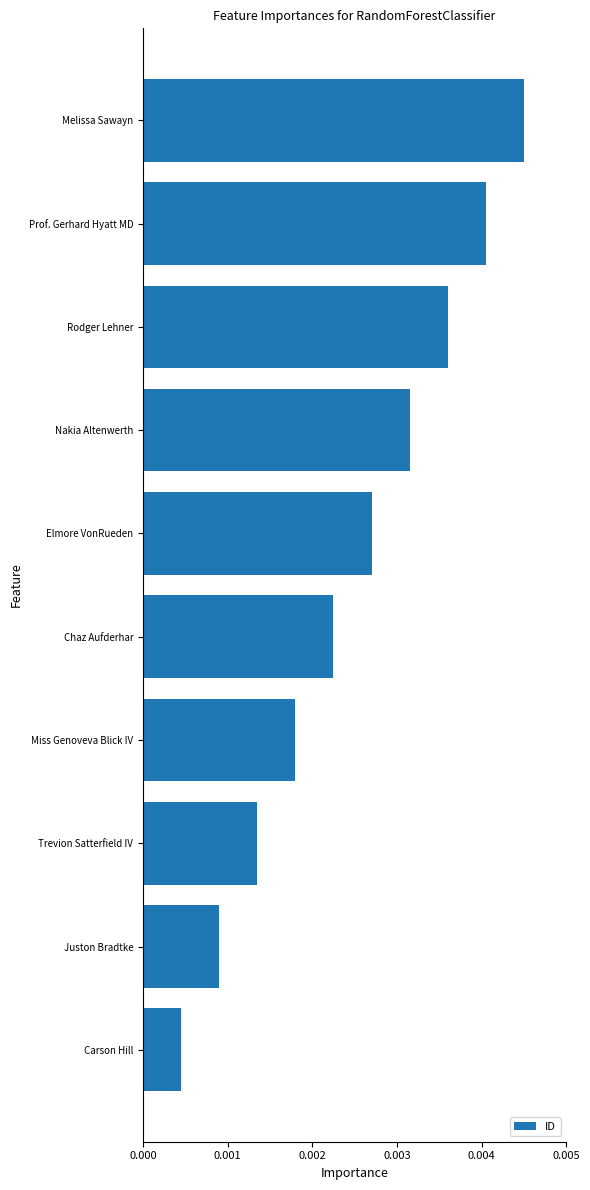

What is the label of the 6th bar from the top?

Chaz Aufderhar